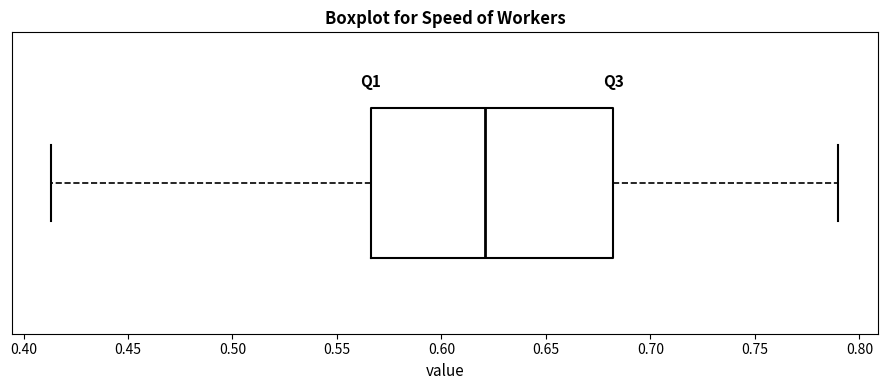

Where is the right edge of the box on the x-axis? The values are not printed on the chart, so give them approximately, as read against the axis.

0.680